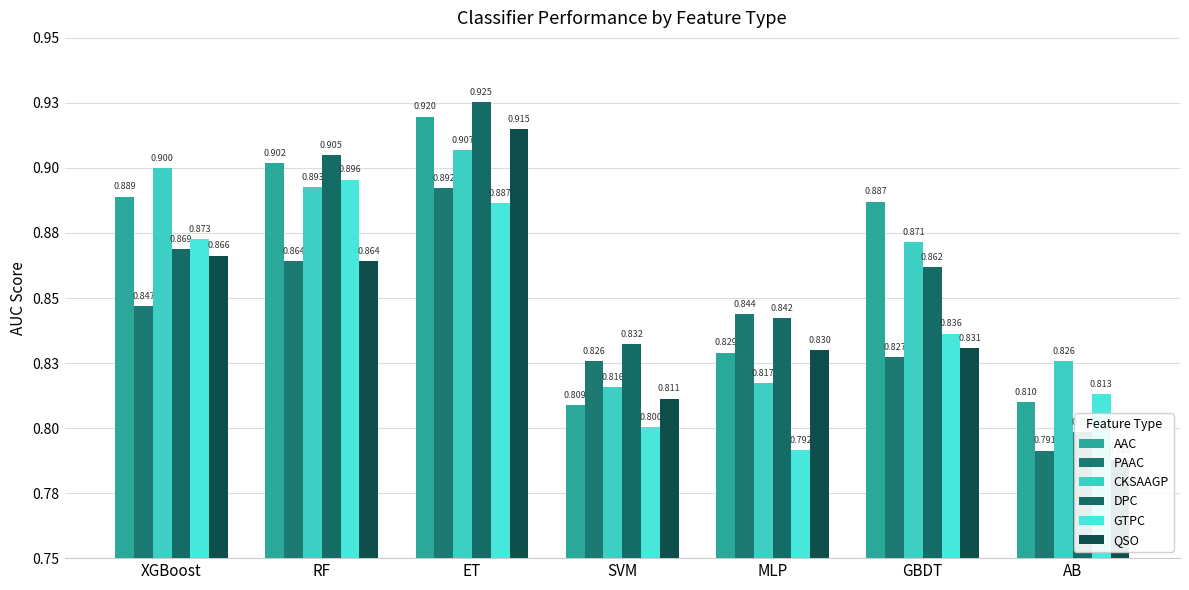

The value of AAC at ET is 1.5. True or false?

False